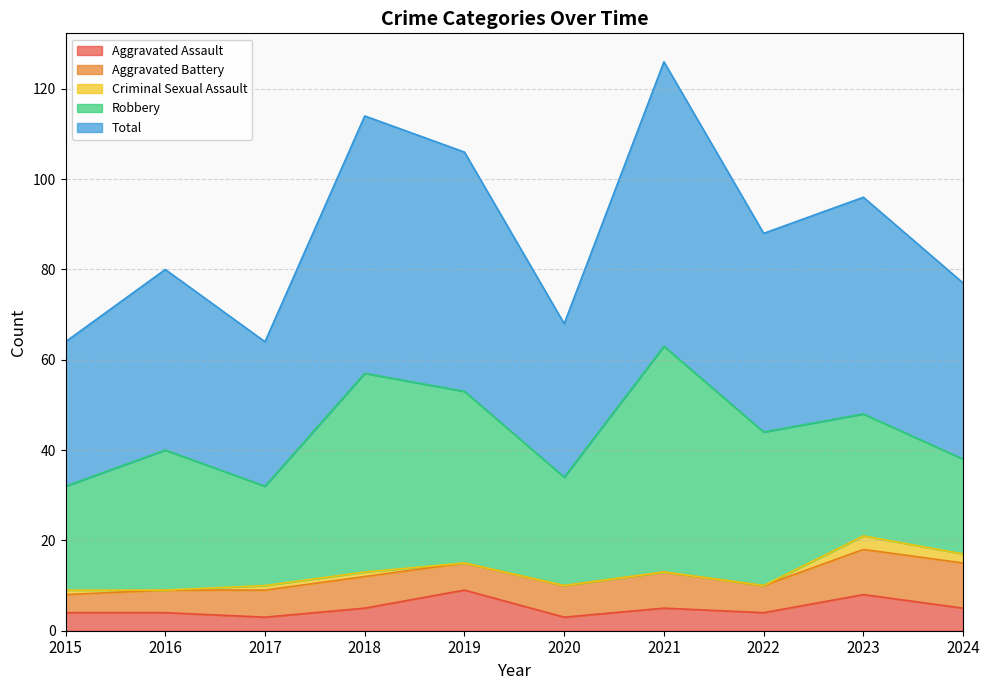

Rank the series at 2015 from lowest to highest value.

Criminal Sexual Assault, Aggravated Assault, Aggravated Battery, Robbery, Total